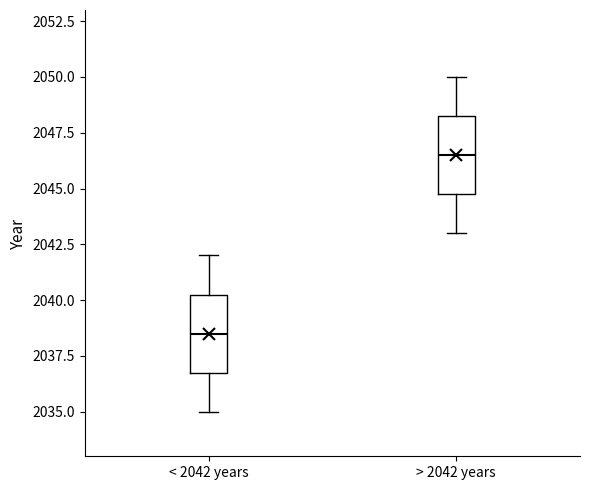

Reading left to right, read every box against the y-axis: the position of its median line, the range the box covers, and the ends of its whiskers. The values are not printed on the chart, so give them approximately, as read against the axis.

< 2042 years: median 2038.5, box 2037.0 to 2040.5, whiskers 2035.0 to 2042.0
> 2042 years: median 2046.5, box 2045.0 to 2048.5, whiskers 2043.0 to 2050.0